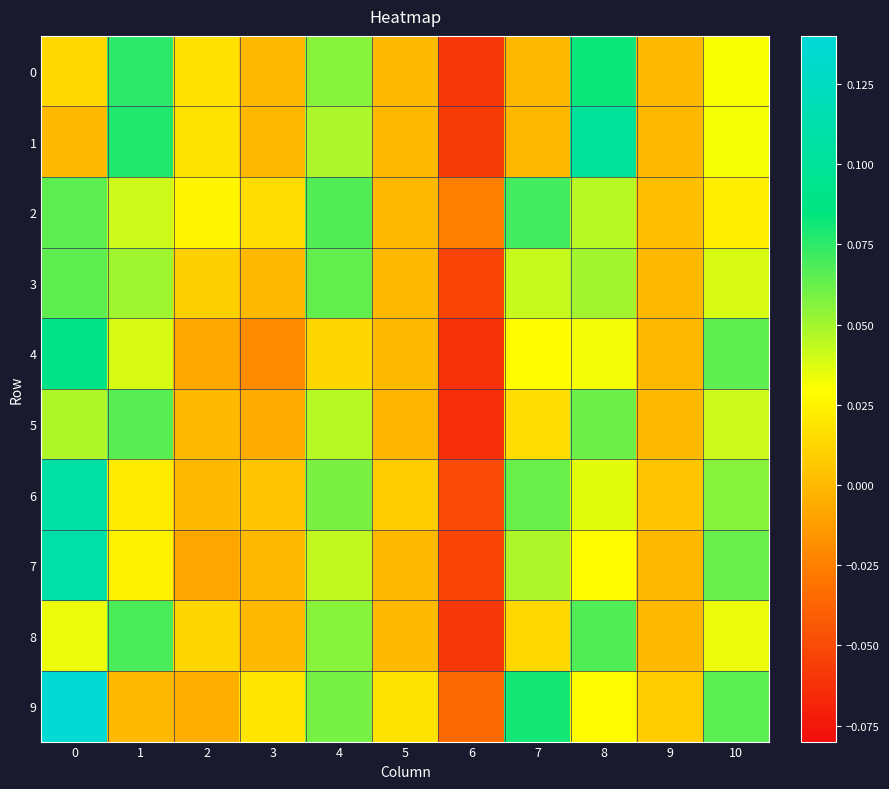

What is the maximum value shown in the chart?

0.1